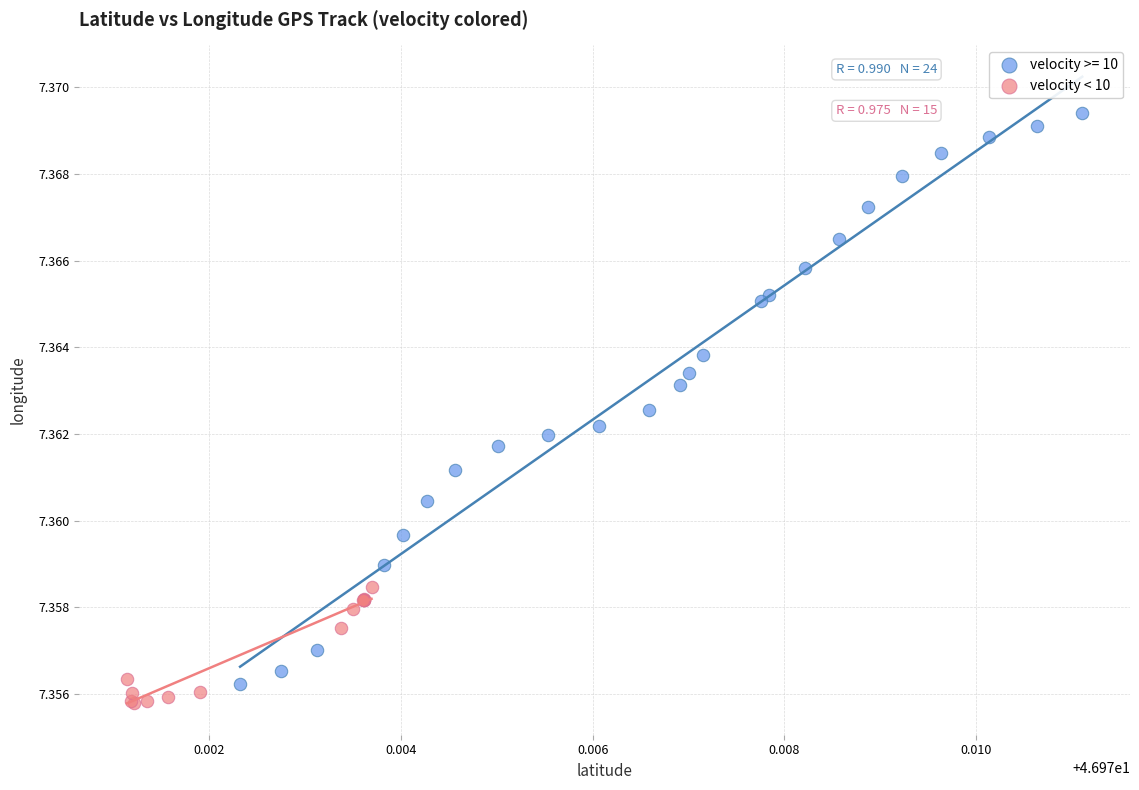

Which series has the widest spread of Y values?

velocity >= 10